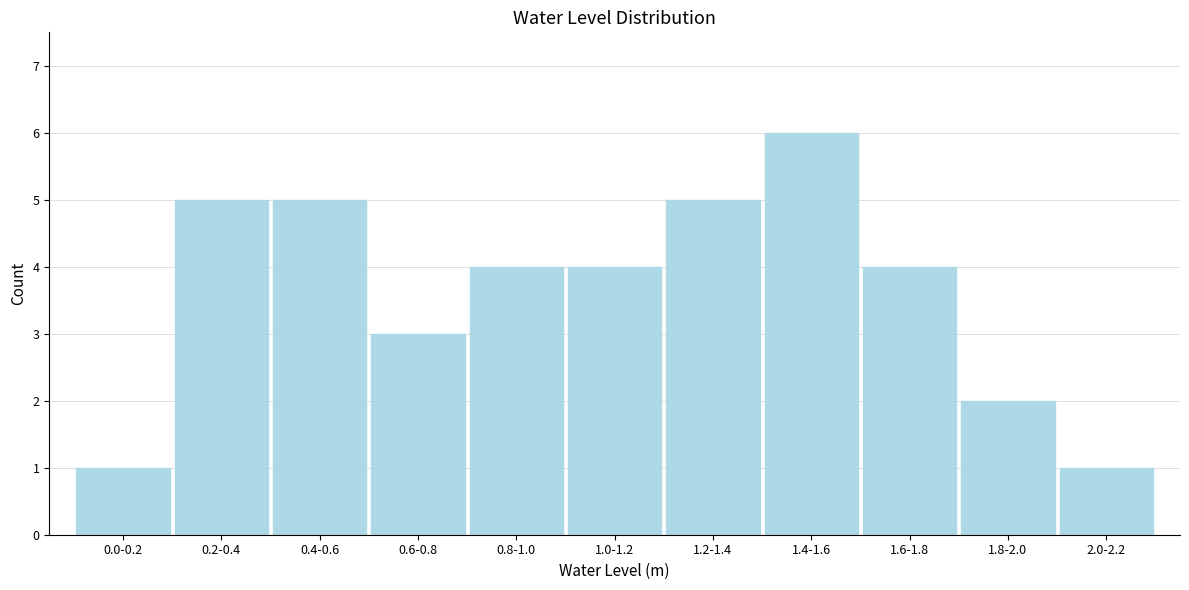

Reading left to right, list all the values displayed in this chart.

1	5	5	3	4	4	5	6	4	2	1